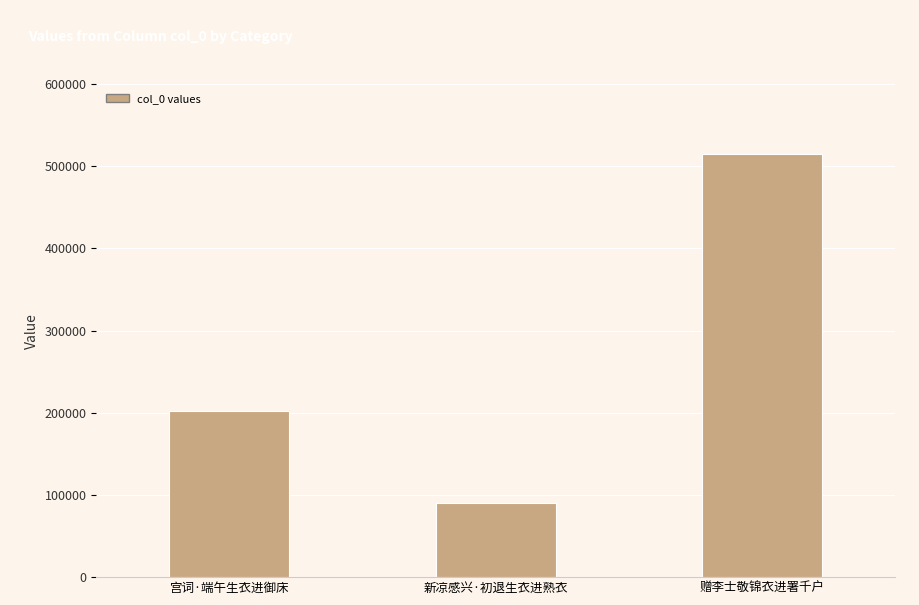

How many values are between 90522 and 514962?

3